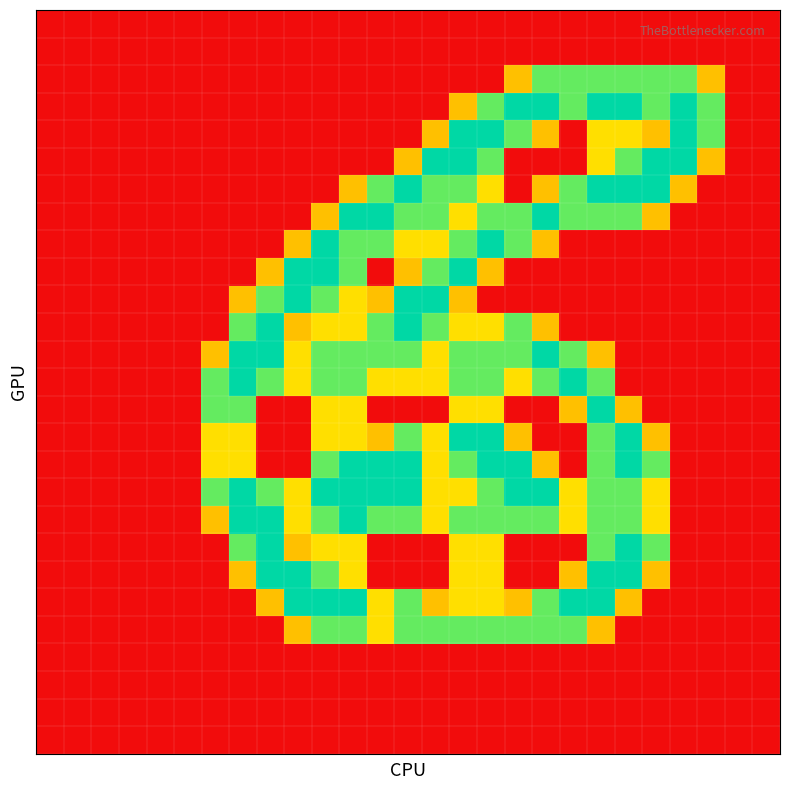

At how many categories does at least one series exceed 0?

19